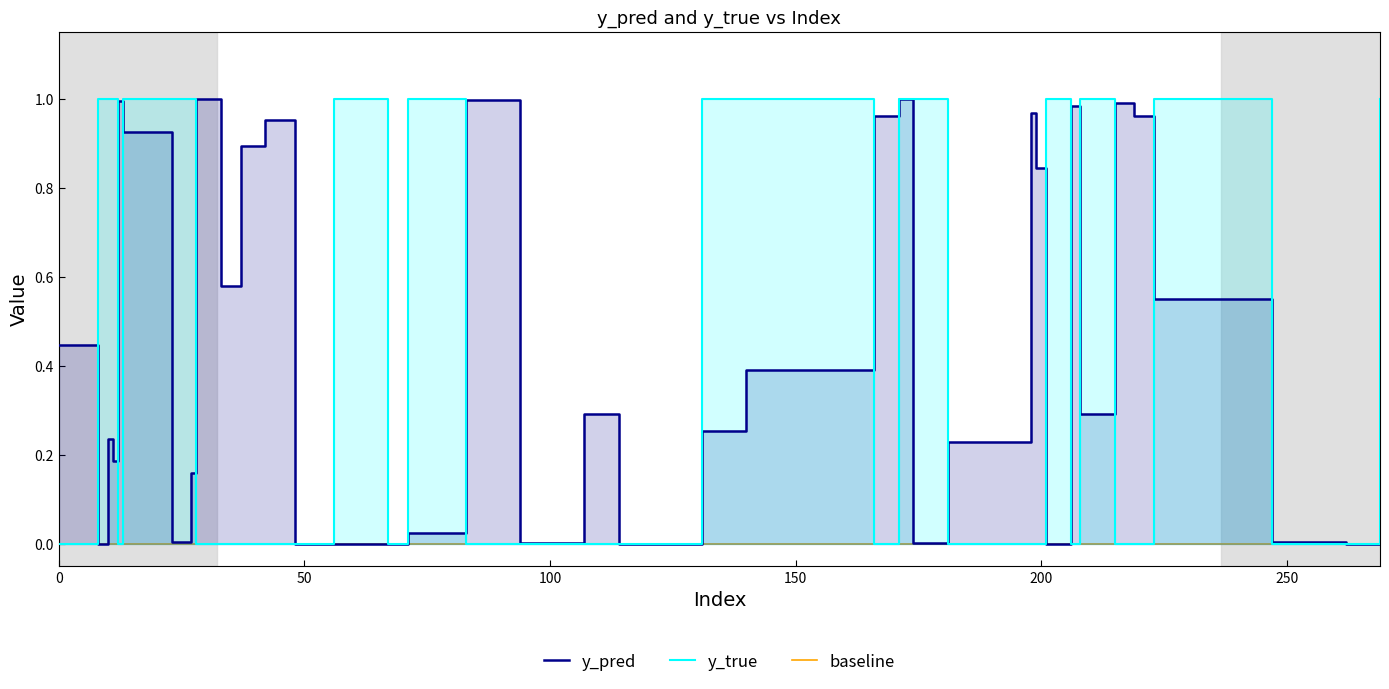

At which label does y_true reach its peak?

8